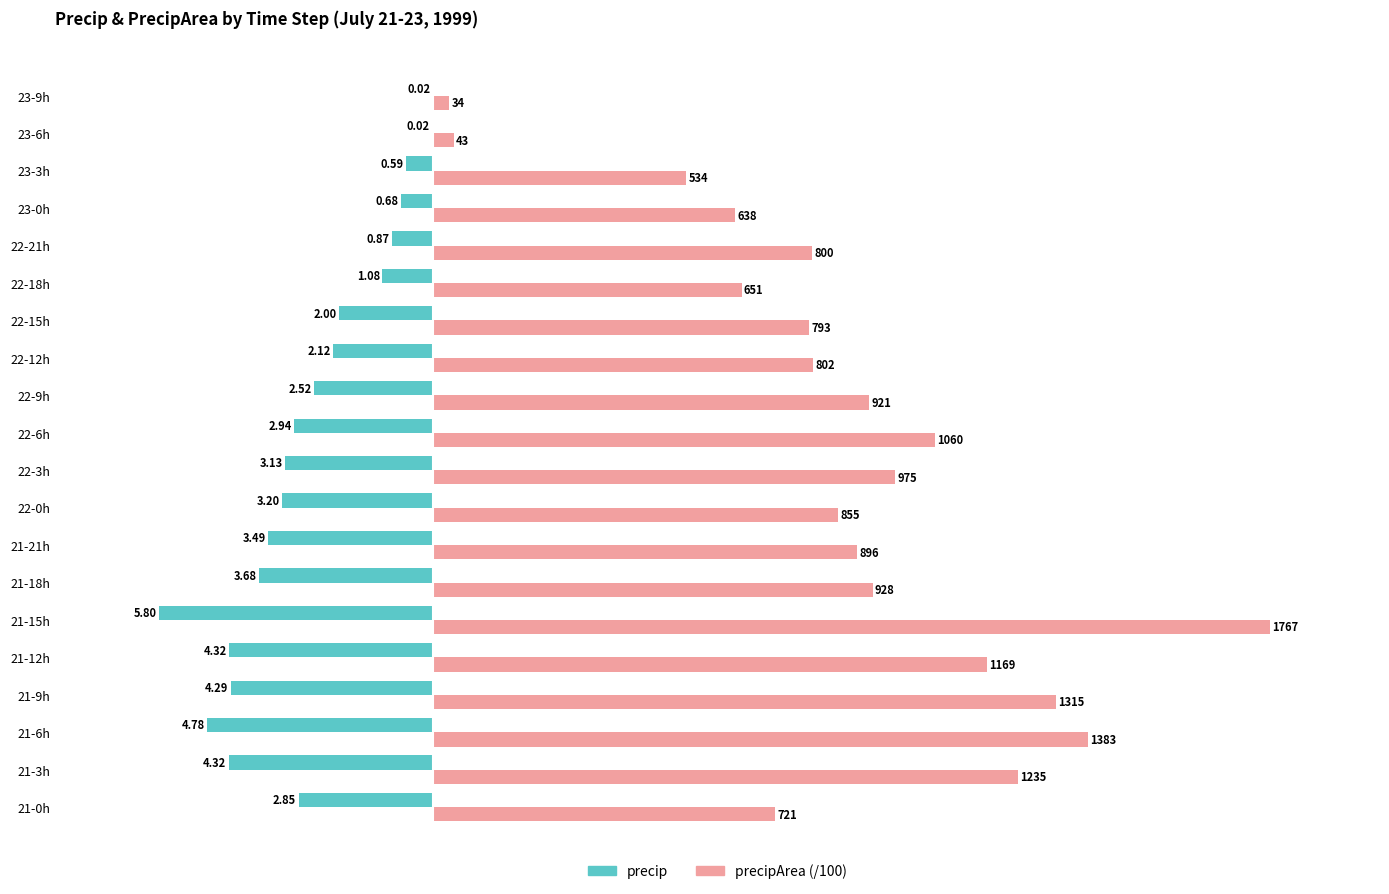

What is the average value of the precipArea (/100) series?

8.8